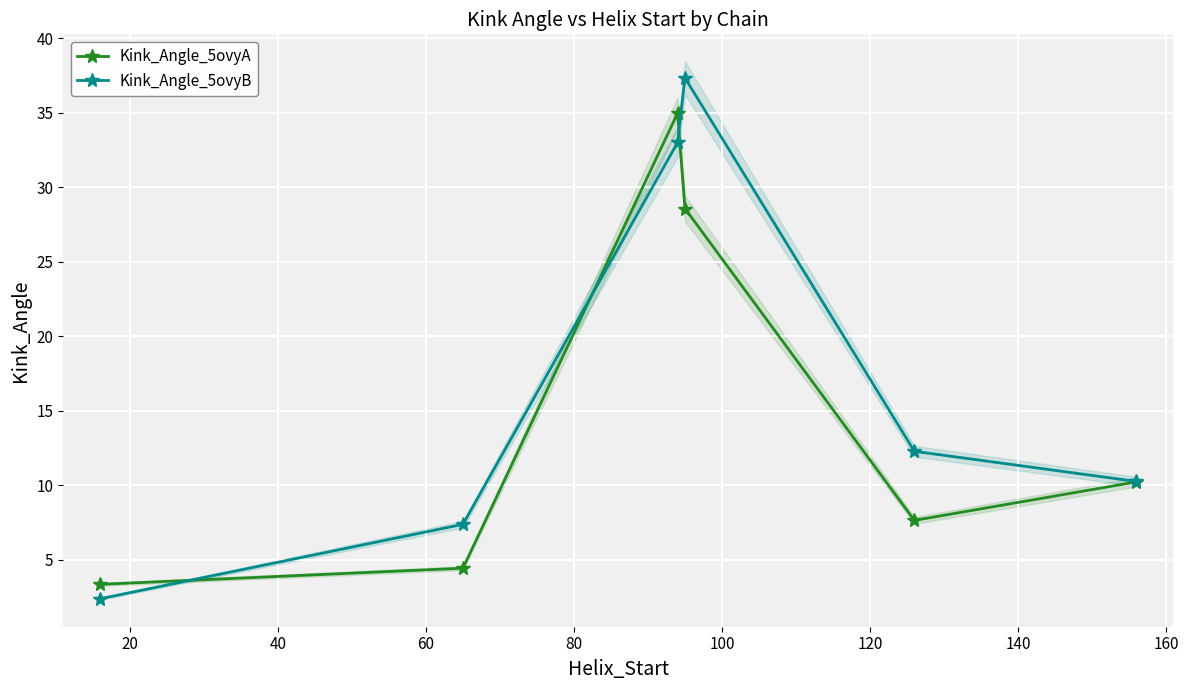

At how many categories does at least one series exceed 19?

2